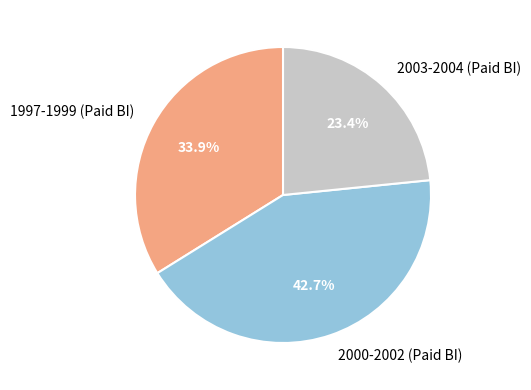

Which has a higher value, 2000-2002 (Paid BI) or 2003-2004 (Paid BI)?

2000-2002 (Paid BI)